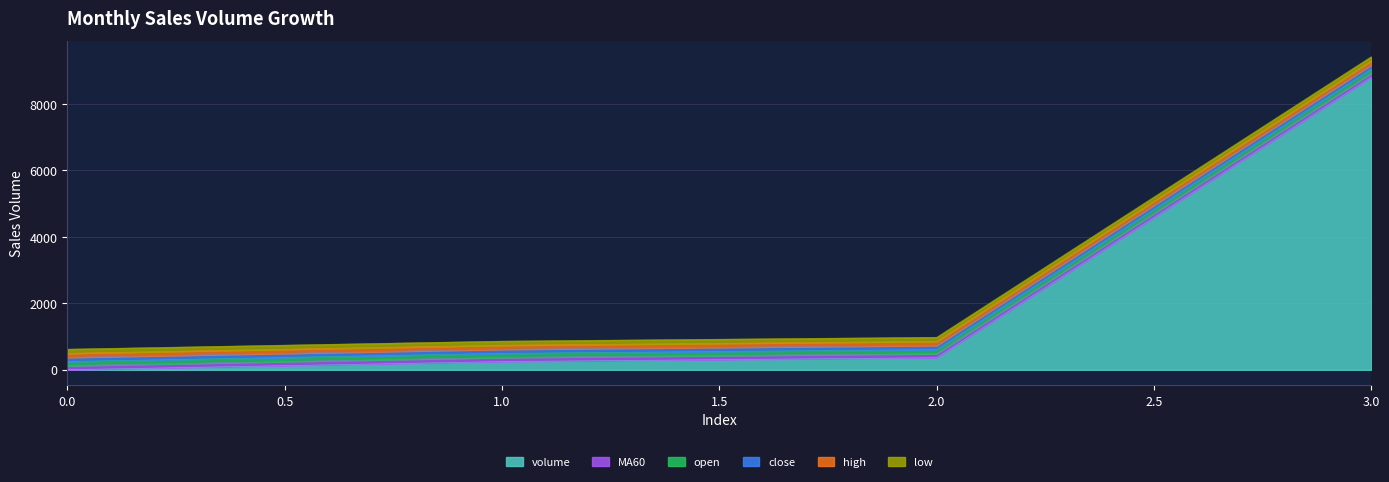

Which series has the largest range (max minus min)?

volume